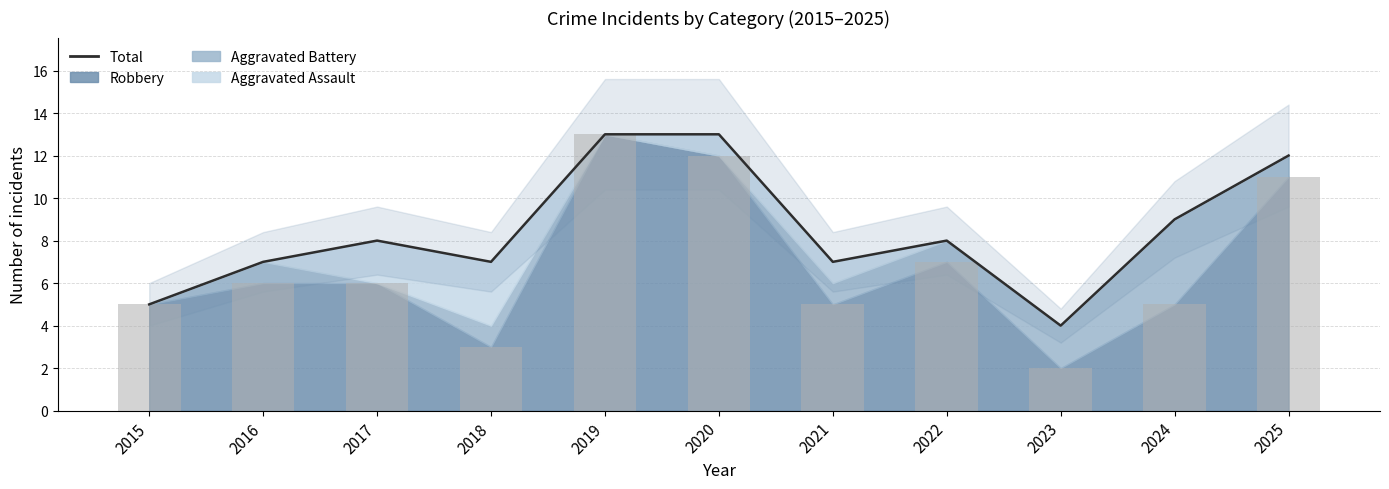

Count the values in the range 7 to 12.

7